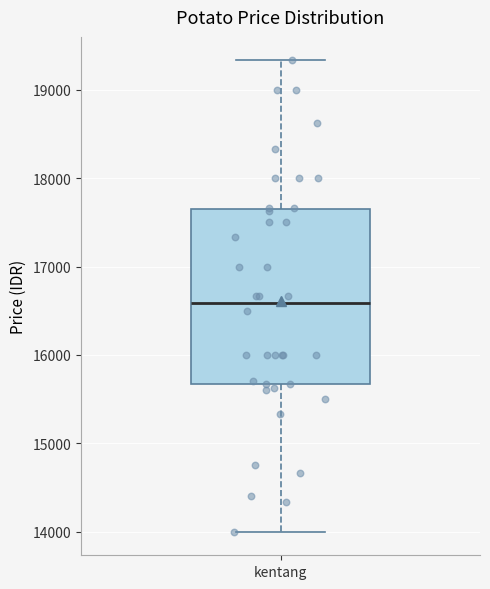

Read this box plot against the y-axis: the position of the median line, the range covered by the box, and the ends of both whiskers. The values are not printed on the chart, so give them approximately, as read against the axis.

median 16600, box 15700 to 17700, whiskers 14000 to 19300